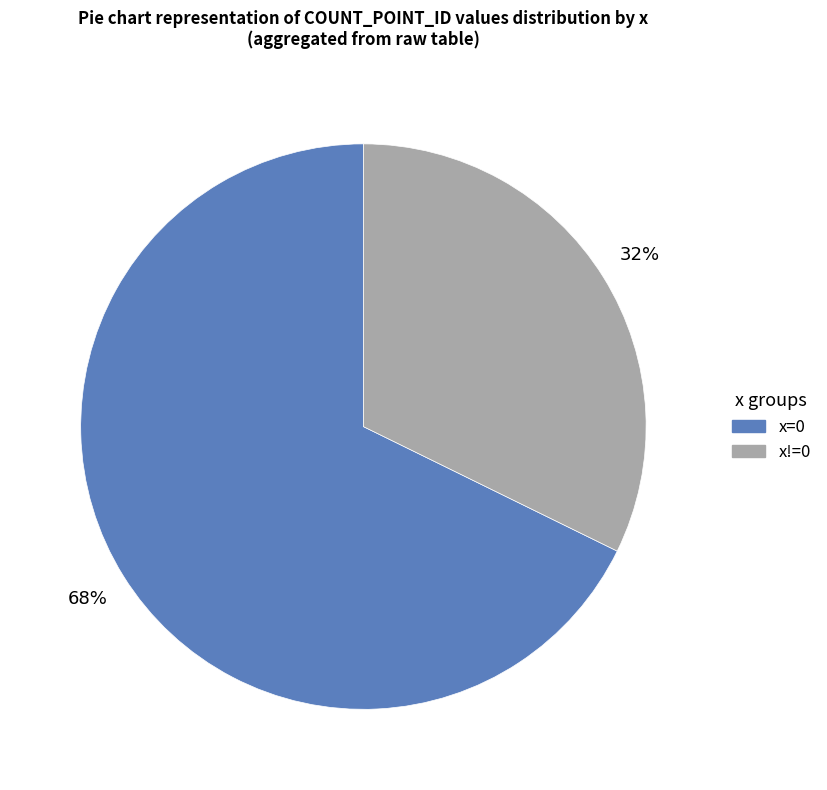

To the nearest percent, what is the average slice percentage?

50%